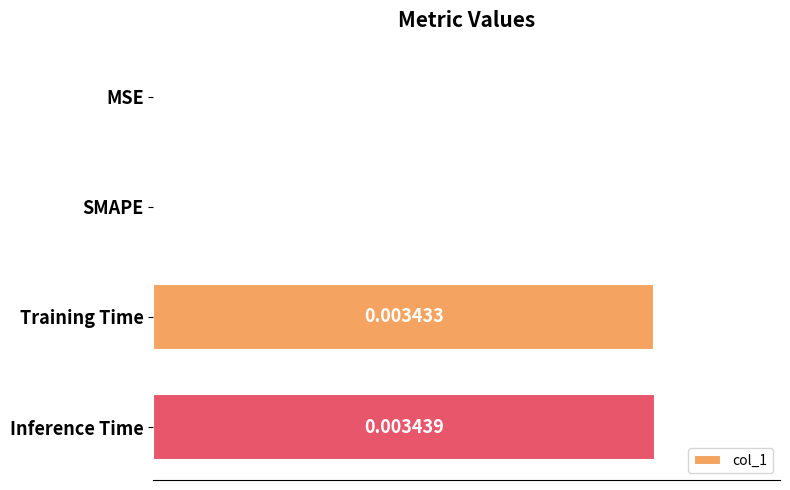

Between MSE and Training Time, which is larger?

Training Time